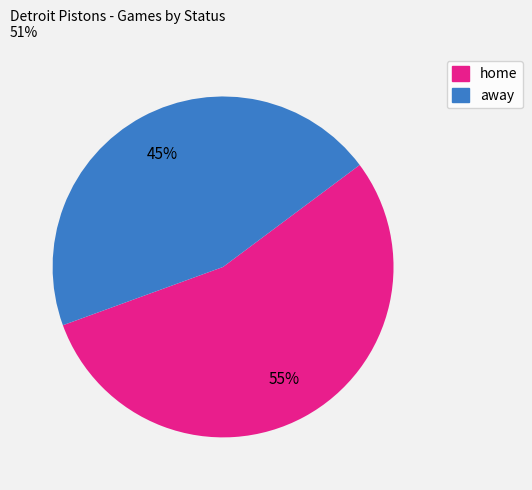

Do home and away together represent more than half of the pie?

Yes